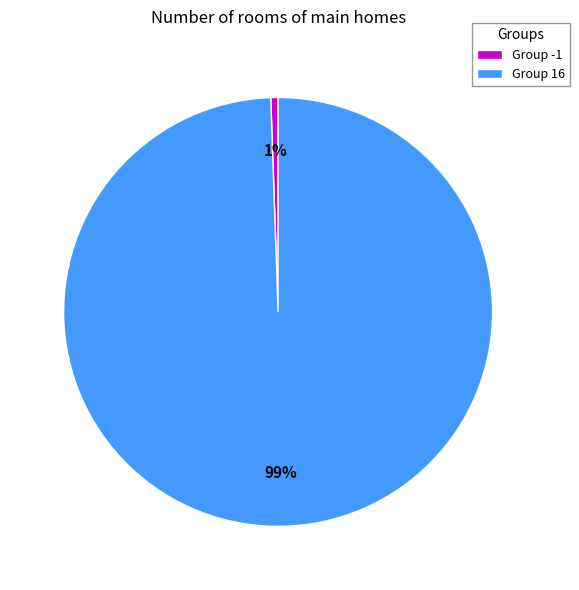

Which slice is the smallest?

Group -1